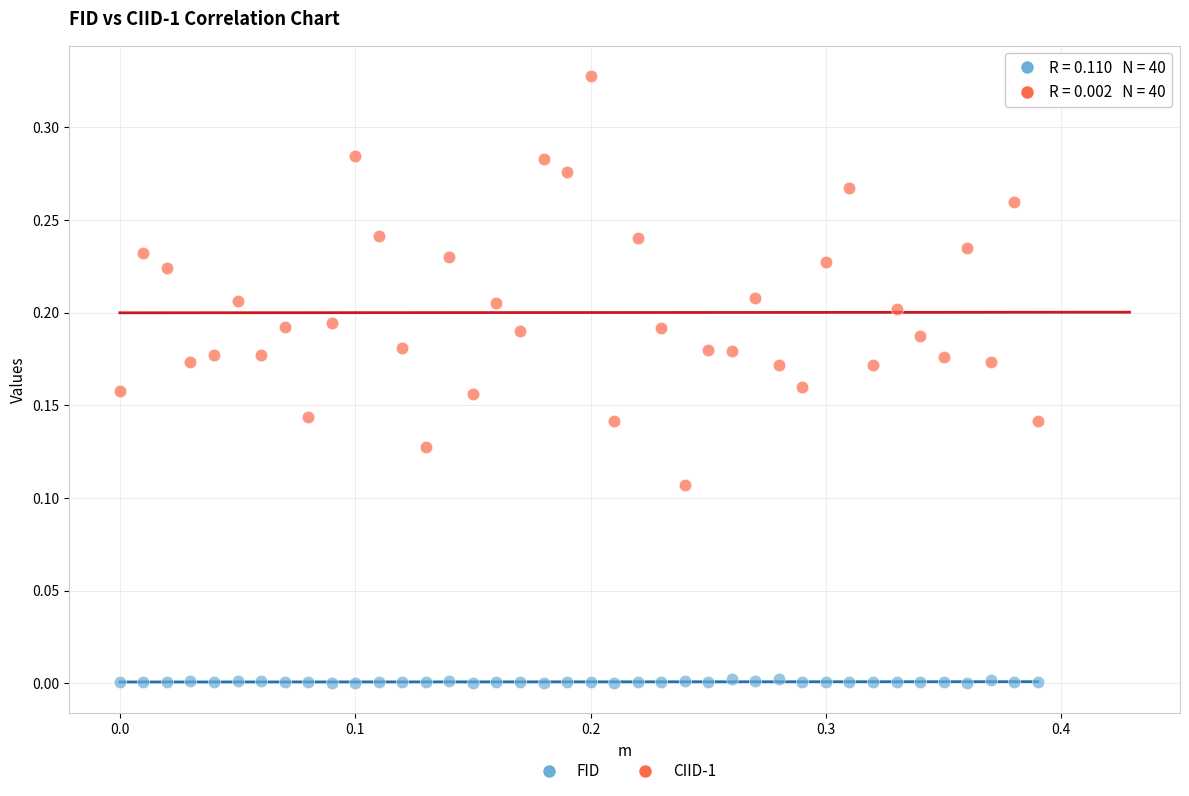

Which series has the widest spread of Y values?

CIID-1